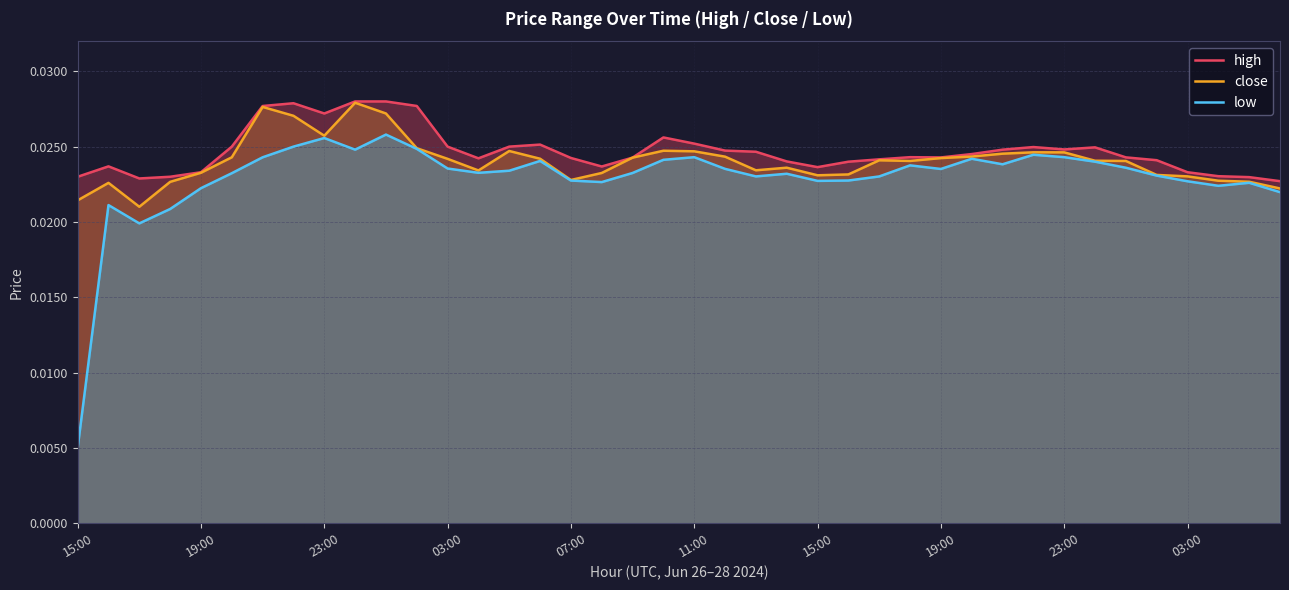

True or false: high and low cross at least once.

False